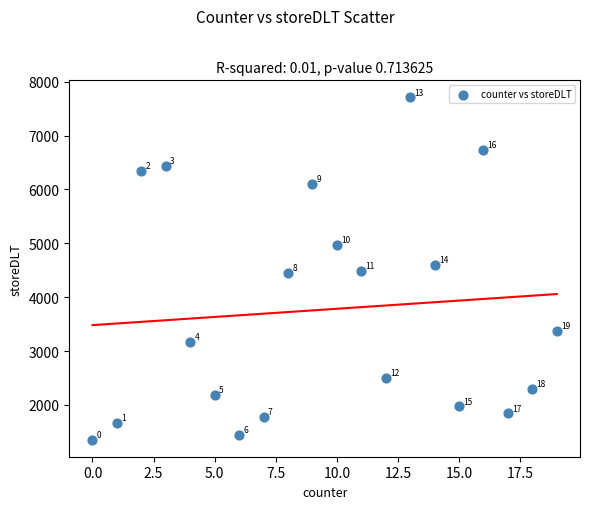

What Y value in the scatter plot is closest to 4532?

4484